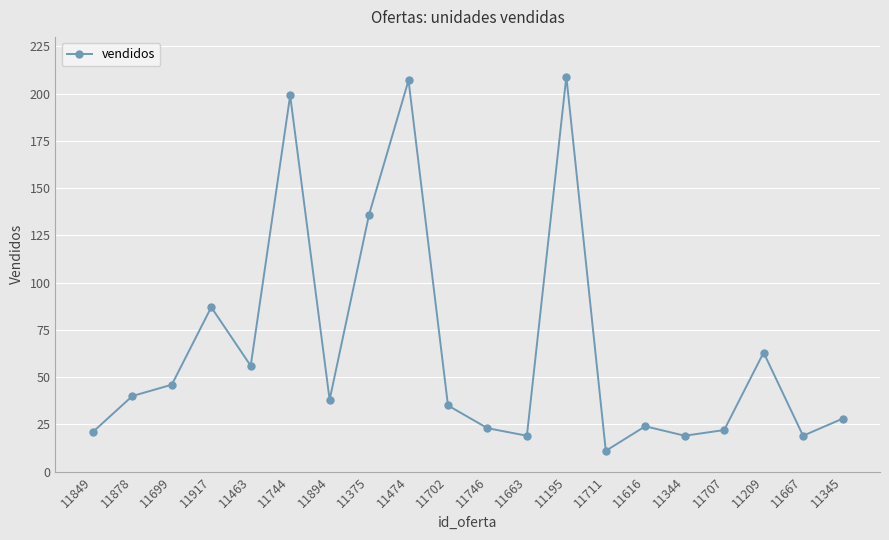

What is the sum of the values at 11702 and 11616?

59